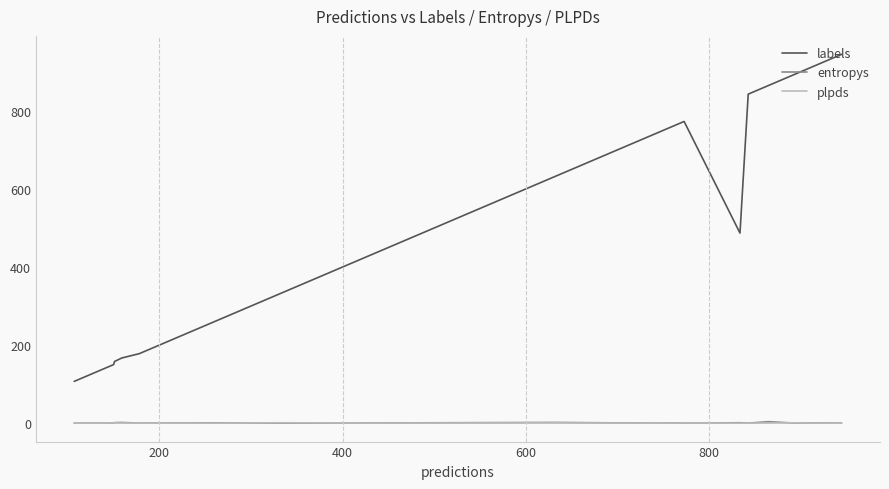

How many categories are shown in the chart?

20